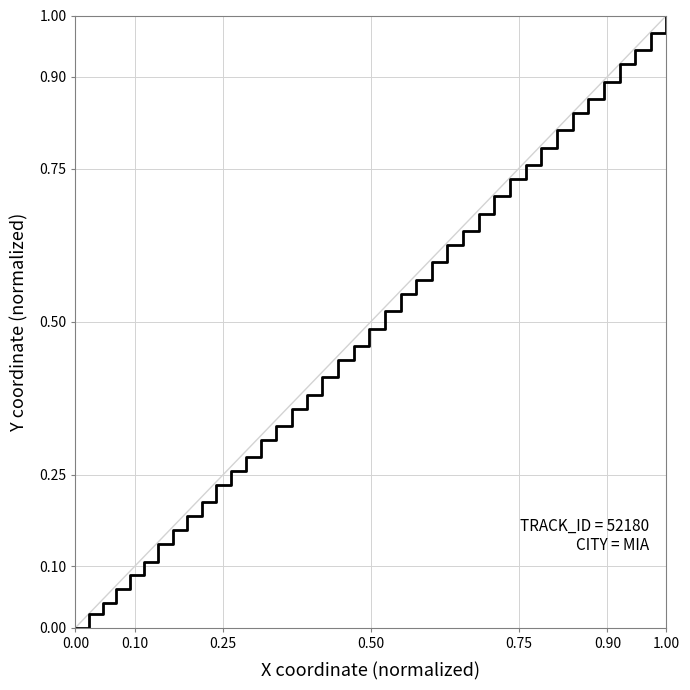

True or false: there are more than 2 points higher than both neighbors.

False